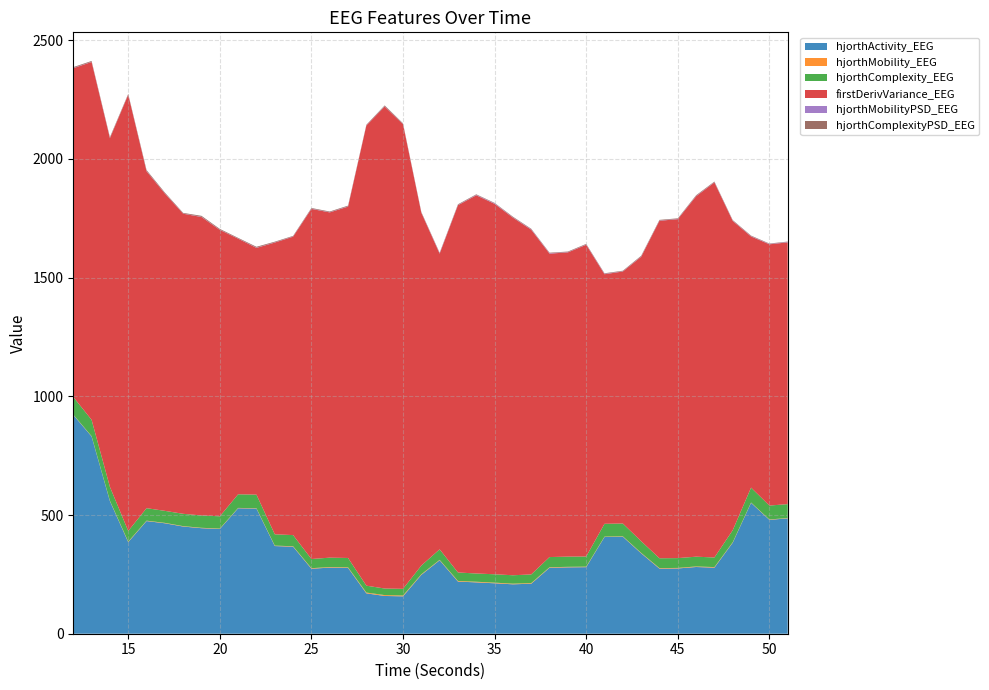

Reading left to right, what are all the values shown in this chart?

hjorthActivity_EEG: 12=921.7	13=830.9	14=558.5	15=385.7	16=474.5	17=465.2	18=451.5	19=444.5	20=441.2	21=528.5	22=527.1	23=369.3	24=366.6	25=273.7	26=278.5	27=277.4	28=170.1	29=159.1	30=157.5	31=247.9	32=309.2	33=219.7	34=216.3	35=212.4	36=208.2	37=210.7	38=277.9	39=279.6	40=280.4	41=407.4	42=408.7	43=338.7	44=274.1	45=274.9	46=281.1	47=278.3	48=383.5	49=551.2	50=479.7	51=485.9
hjorthMobility_EEG: 12=1.2	13=1.3	14=1.6	15=2.2	16=1.7	17=1.7	18=1.7	19=1.7	20=1.7	21=1.4	22=1.4	23=1.8	24=1.9	25=2.3	26=2.3	27=2.3	28=3.4	29=3.6	30=3.5	31=2.4	32=2.0	33=2.7	34=2.7	35=2.7	36=2.7	37=2.6	38=2.1	39=2.1	40=2.2	41=1.6	42=1.6	43=1.9	44=2.3	45=2.3	46=2.3	47=2.4	48=1.8	49=1.4	50=1.5	51=1.5
hjorthComplexity_EEG: 12=74.3	13=68.7	14=58.4	15=45.0	16=52.6	17=50.6	18=51.9	19=52.0	20=51.7	21=57.4	22=57.3	23=47.6	24=47.0	25=38.7	26=39.6	27=39.4	28=28.9	29=27.7	30=28.1	31=36.7	32=44.2	33=35.6	34=34.7	35=35.2	36=35.4	37=36.5	38=42.8	39=43.0	40=42.8	41=54.0	42=53.9	43=49.3	44=41.4	45=41.4	46=41.1	47=40.5	48=50.7	49=62.7	50=58.6	51=58.5
firstDerivVariance_EEG: 12=1384.9	13=1507.4	14=1468.7	15=1837.5	16=1419.2	17=1336.6	18=1264.1	19=1257.0	20=1206.5	21=1076.7	22=1039.4	23=1228.9	24=1257.1	25=1474.7	26=1454.3	27=1480.1	28=1938.5	29=2030.4	30=1957.1	31=1486.2	32=1245.4	33=1547.0	34=1593.1	35=1560.3	36=1506.5	37=1452.1	38=1278.1	39=1281.5	40=1313.0	41=1051.3	42=1061.5	43=1197.8	44=1421.6	45=1427.7	46=1518.2	47=1579.8	48=1302.7	49=1058.0	50=1100.5	51=1102.6
hjorthMobilityPSD_EEG: 12=1.2	13=1.0	14=0.9	15=0.8	16=1.0	17=0.9	18=0.8	19=1.1	20=0.9	21=0.8	22=1.2	23=0.9	24=1.0	25=1.2	26=1.0	27=1.2	28=1.0	29=1.2	30=1.1	31=0.9	32=1.9	33=1.2	34=1.7	35=2.1	36=1.2	37=1.8	38=1.8	39=1.0	40=1.3	41=1.7	42=1.0	43=1.3	44=1.1	45=1.1	46=1.3	47=1.1	48=1.0	49=1.4	50=1.5	51=1.5
hjorthComplexityPSD_EEG: 12=3.3	13=3.2	14=3.5	15=2.7	16=4.0	17=3.3	18=2.6	19=3.9	20=3.3	21=2.7	22=3.5	23=2.8	24=2.3	25=2.6	26=2.8	27=2.8	28=2.0	29=3.3	30=2.7	31=2.4	32=2.0	33=2.6	34=2.3	35=1.9	36=2.6	37=2.2	38=2.1	39=2.4	40=2.4	41=2.2	42=2.3	43=2.9	44=2.5	45=2.4	46=2.9	47=2.5	48=2.5	49=2.2	50=1.8	51=1.8